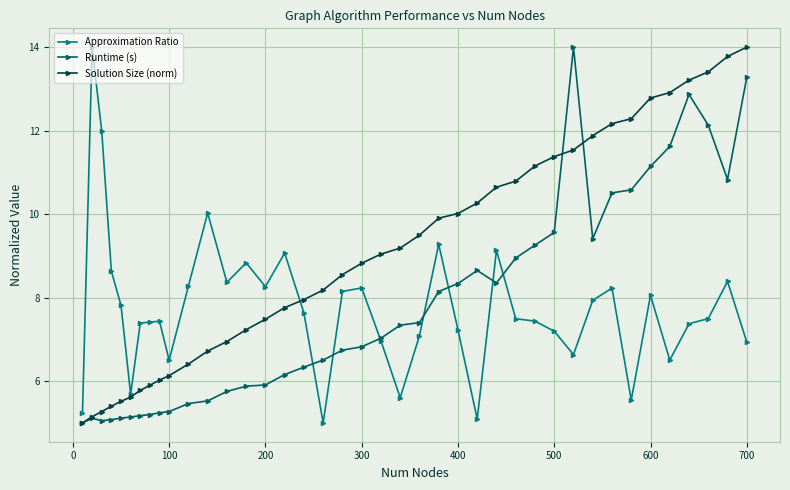

How many lines are shown in the chart?

3